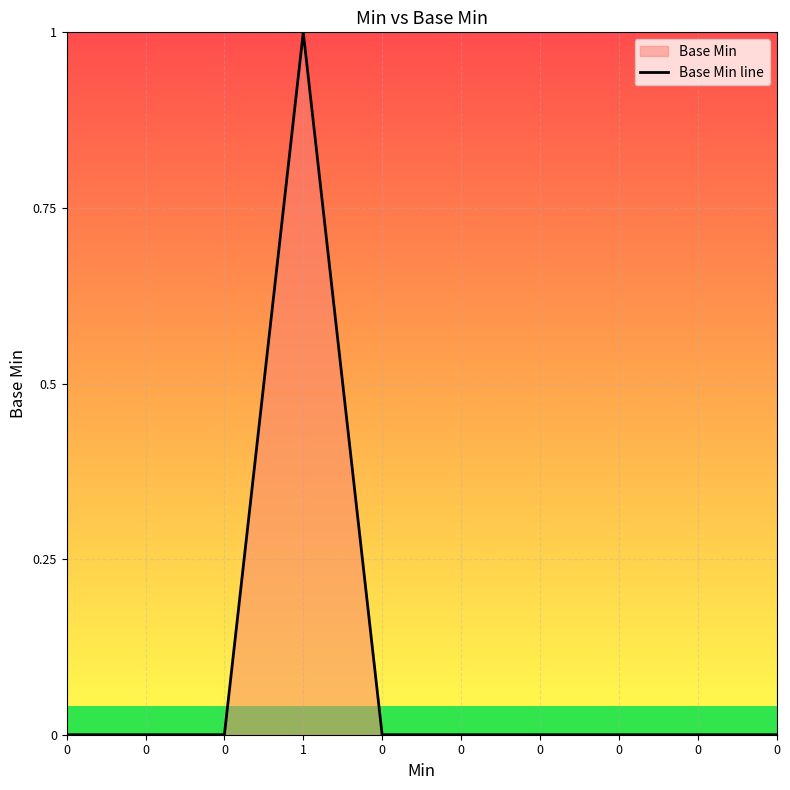

List the labels in order of value, largest first.

1, 0, 0, 0, 0, 0, 0, 0, 0, 0